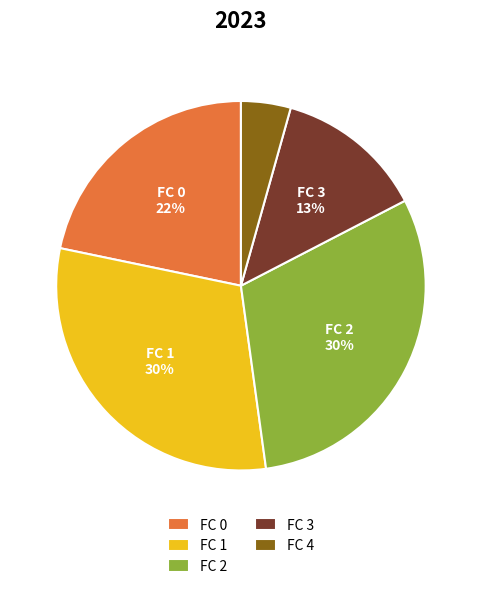

To the nearest percent, what portion does FC 1 represent?

30%